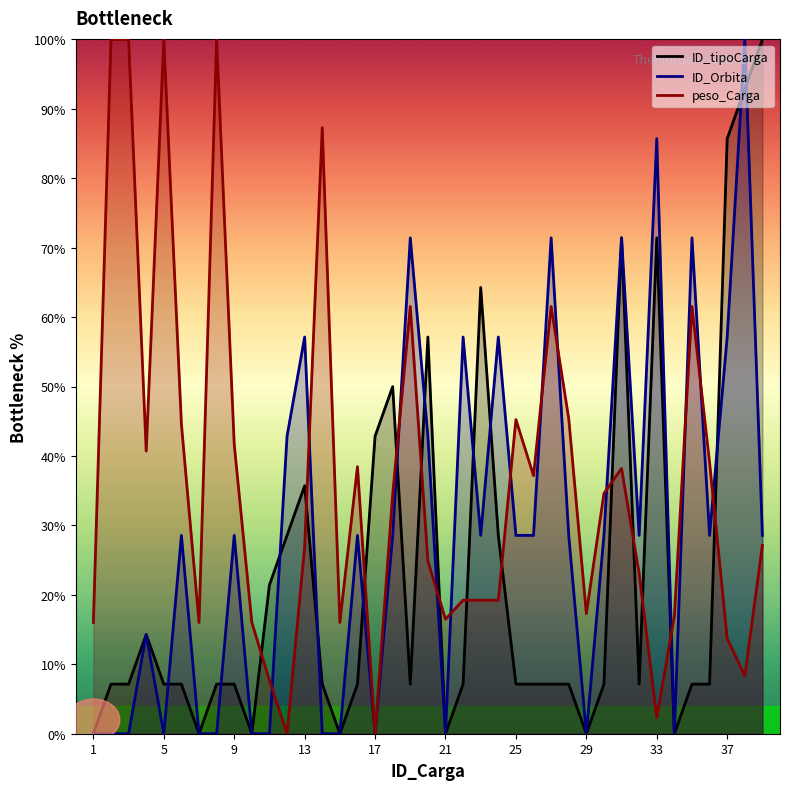

In ID_Orbita, how many points are lower than both neighbors (excluding endpoints)?

8